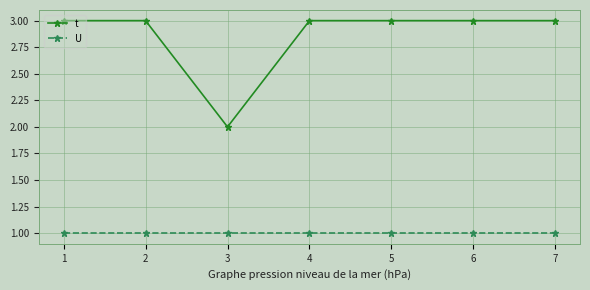

The value of U at 3 is 1. True or false?

True